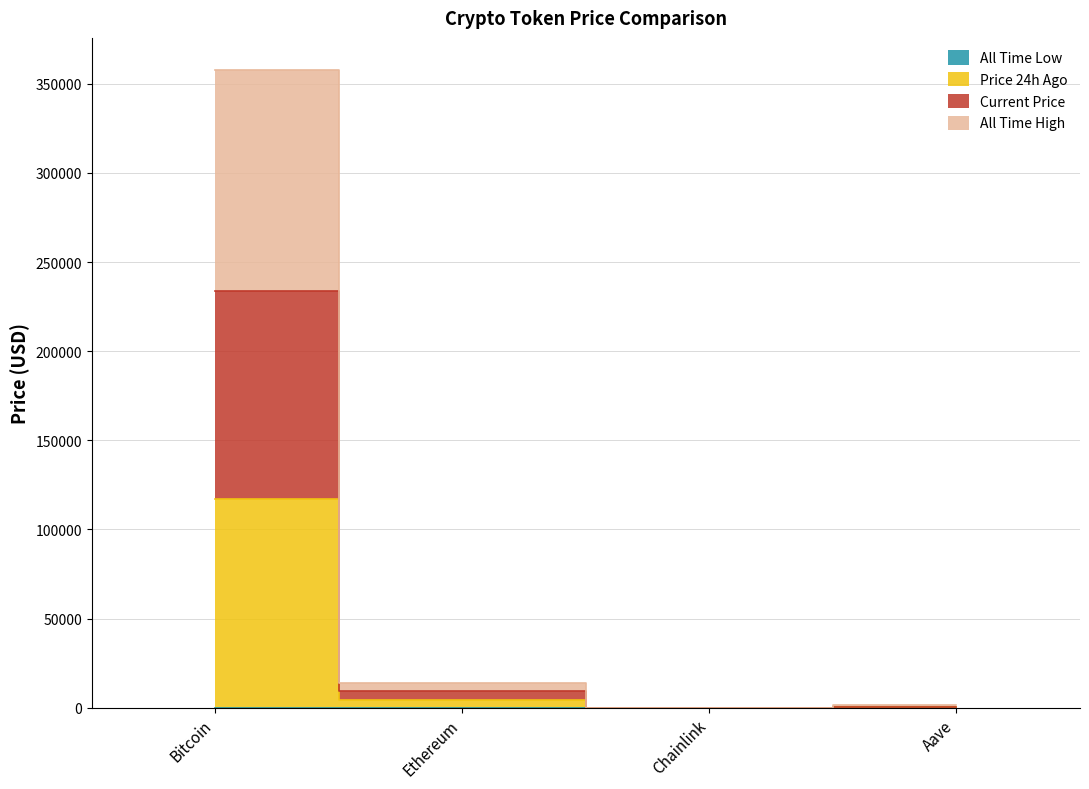

At which category is the sum across all series the highest?

Bitcoin